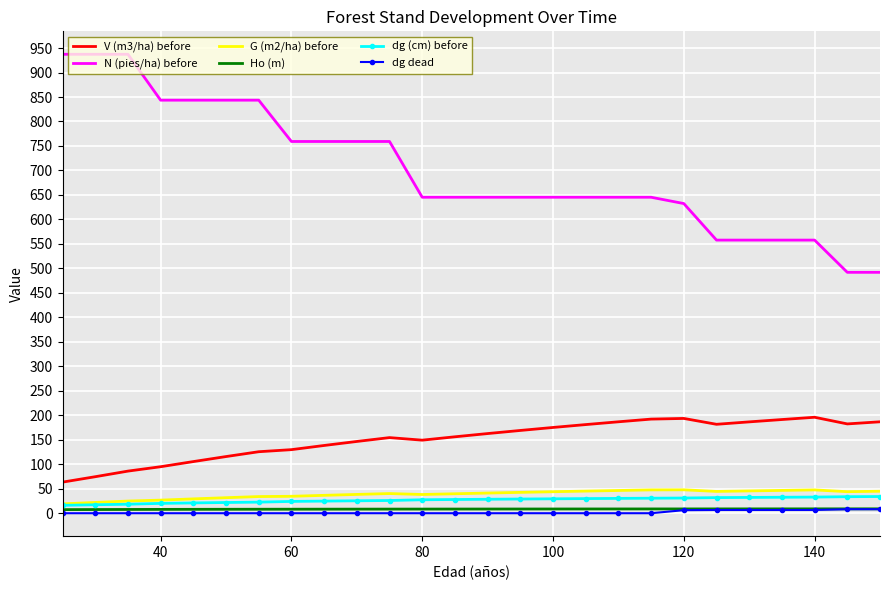

True or false: V (m3/ha) before and G (m2/ha) before cross at least once.

False